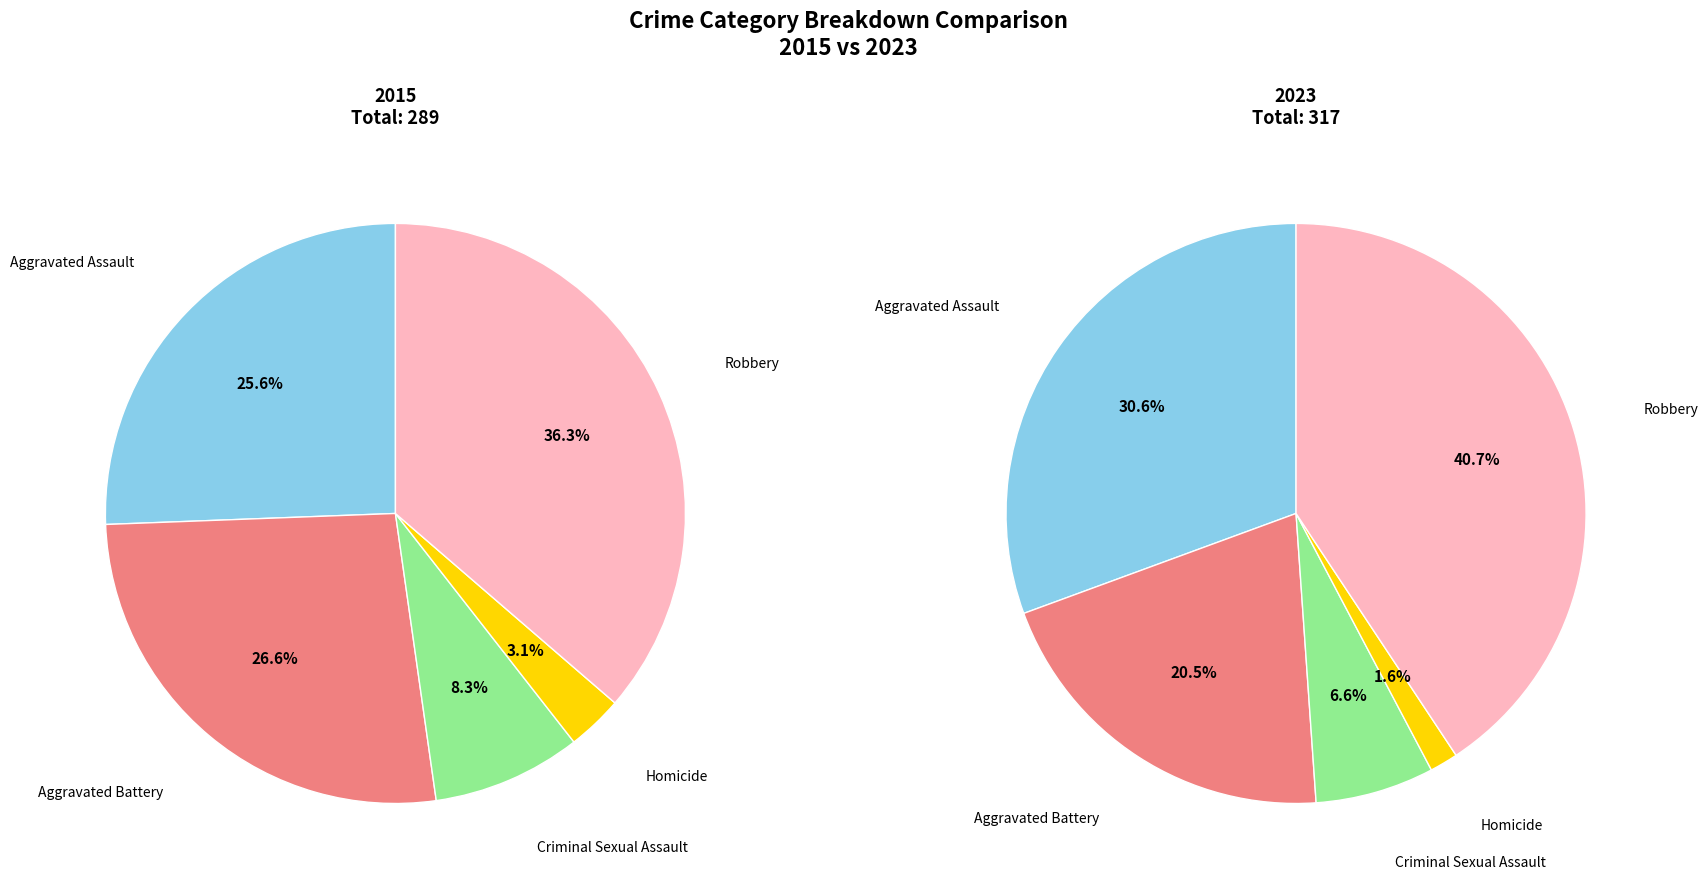

To the nearest percent, what percentage of the pie is Homicide?

2%